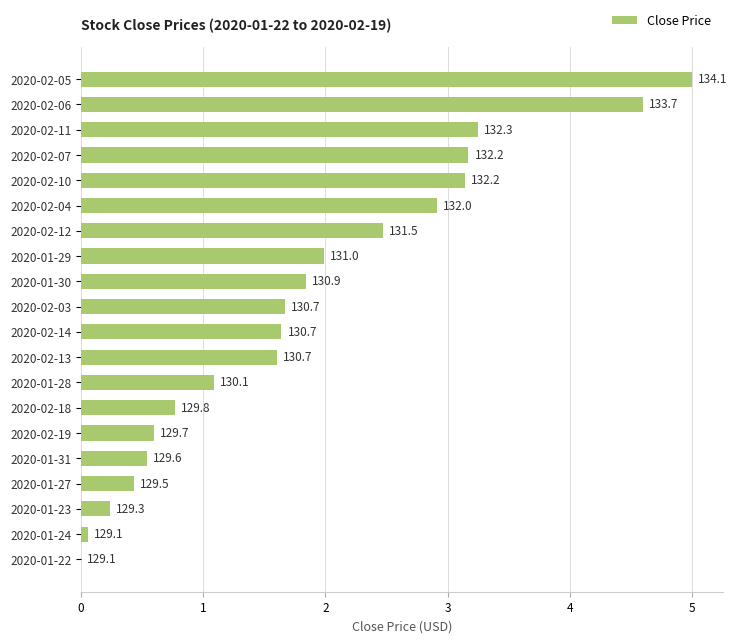

What is the average value?

1.9